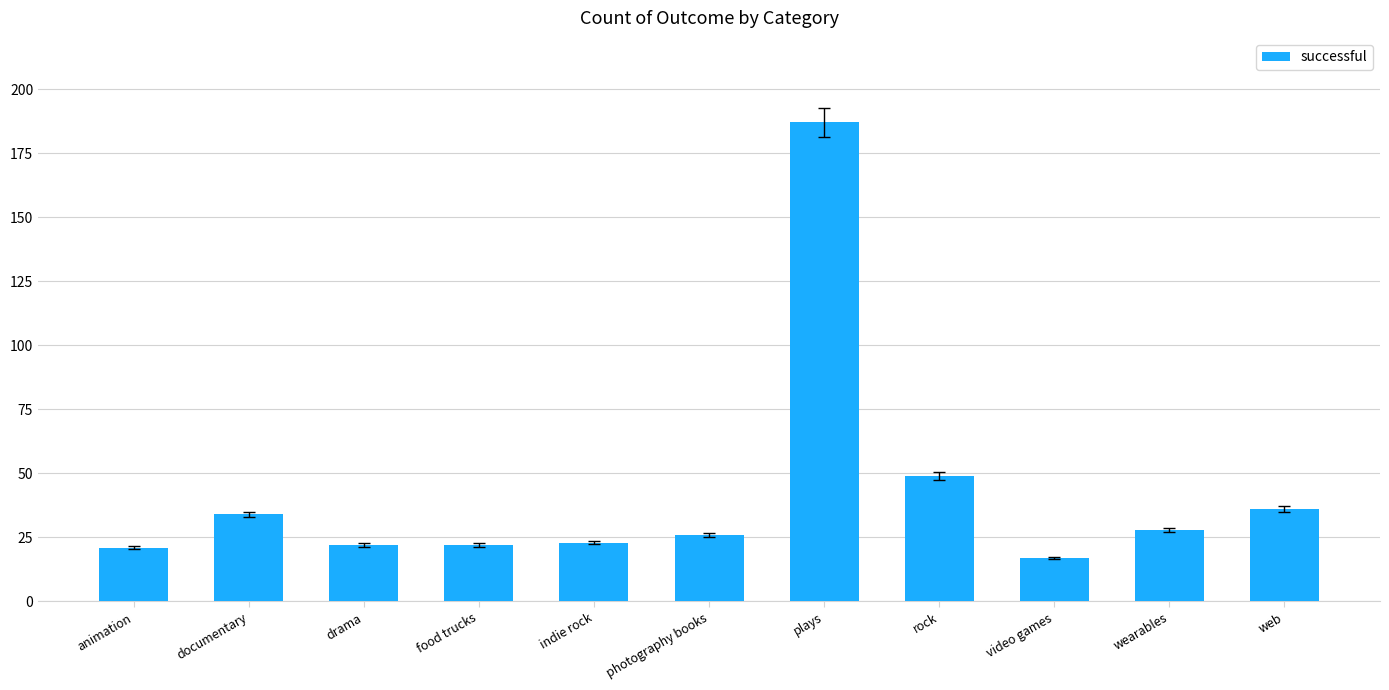

What is the difference between the maximum and minimum values?

170